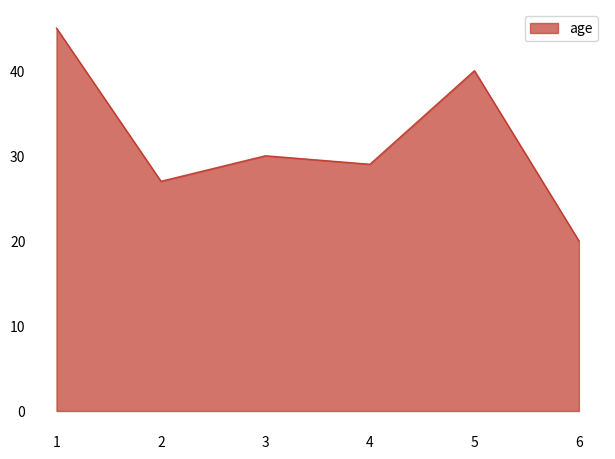

List the labels in order of value, largest first.

1, 5, 3, 4, 2, 6